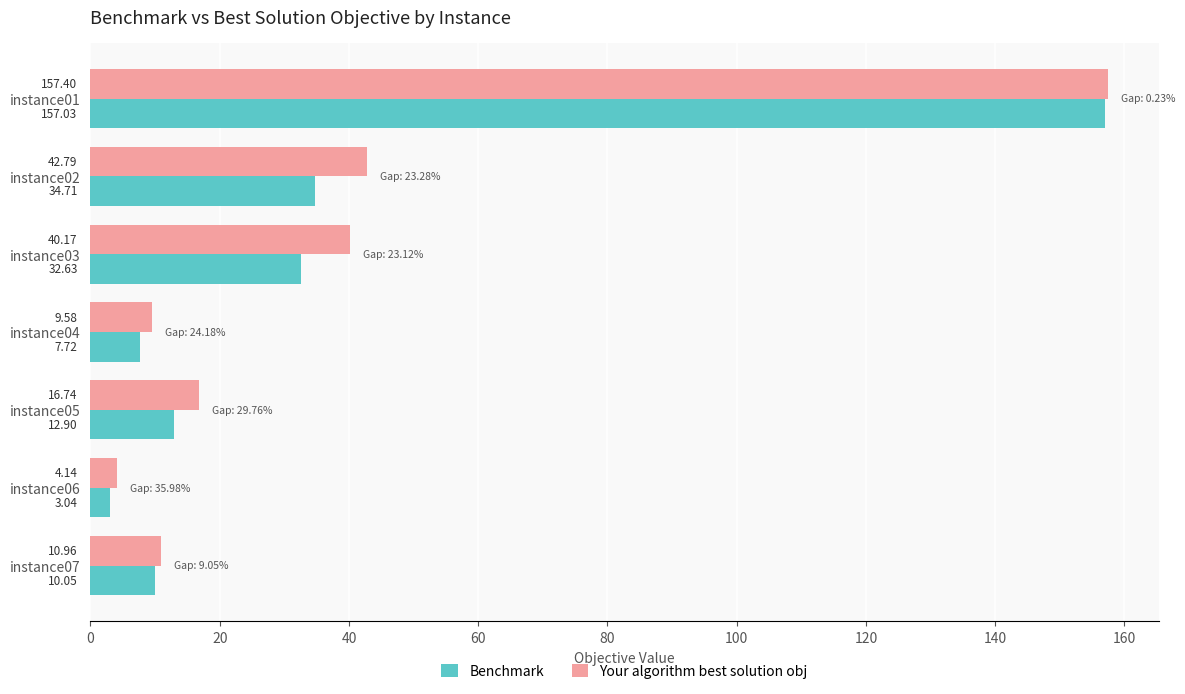

Count the number of data series in this chart.

2